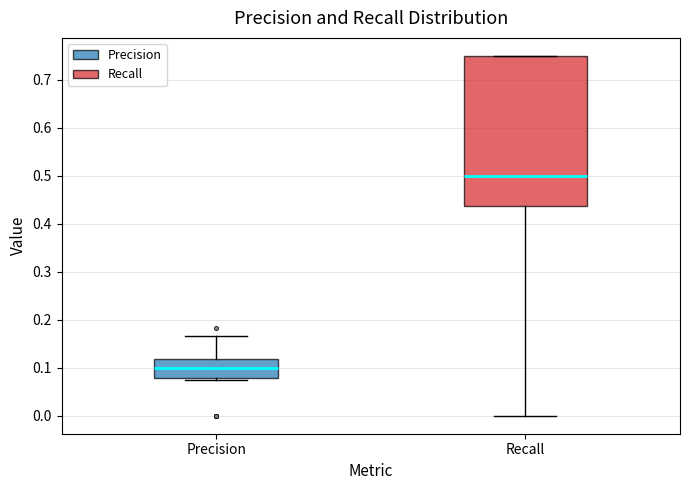

Reading left to right, transcribe this box plot: for each box, give where its median line is, the range the box spans, and where its two whiskers end, as read against the y-axis. The values are not printed on the chart, so give them approximately, as read against the axis.

Precision: median 0.10, box 0.08 to 0.12, whiskers 0.08 (just below the box's lower edge) to 0.17
Recall: median 0.50, box 0.44 to 0.75, whiskers 0.00 to 0.75